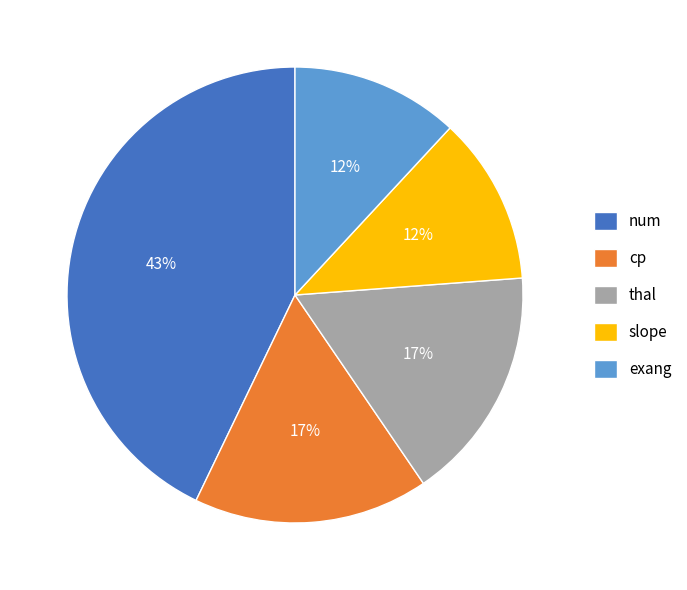

How many segments does this pie chart have?

5